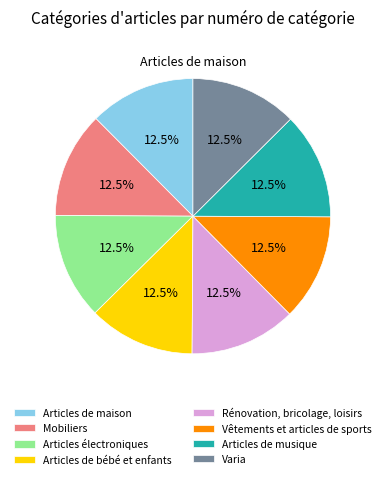

Is there a majority slice in this chart?

No